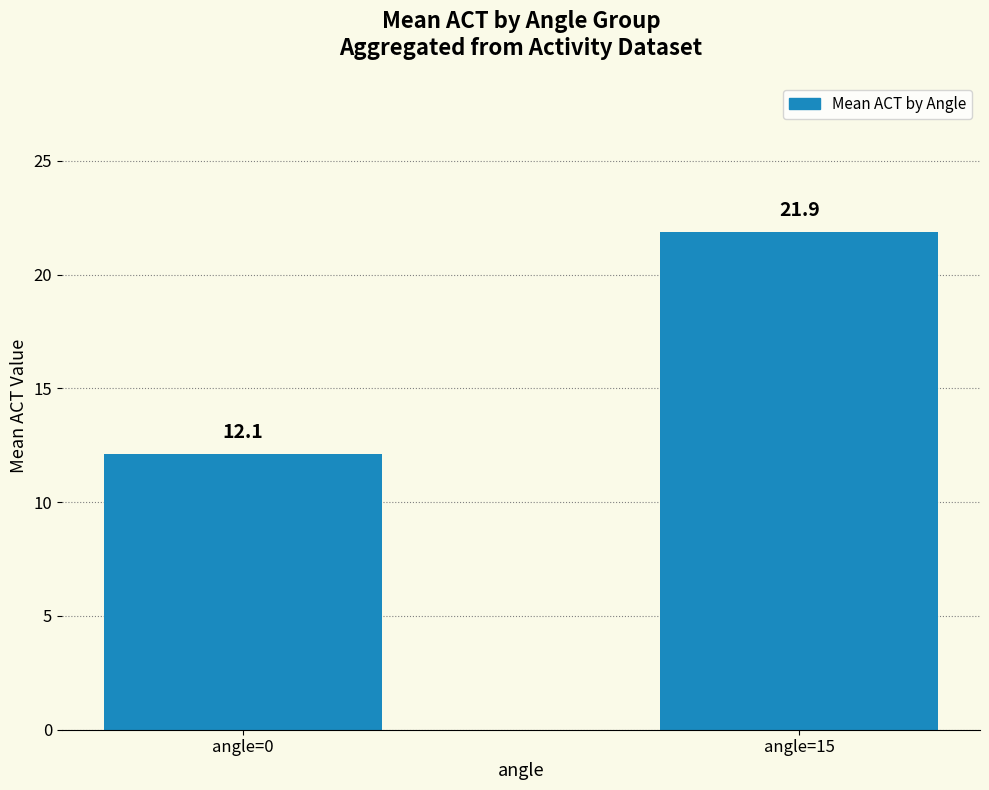

Is it true that the value at angle=15 is 38.6?

False